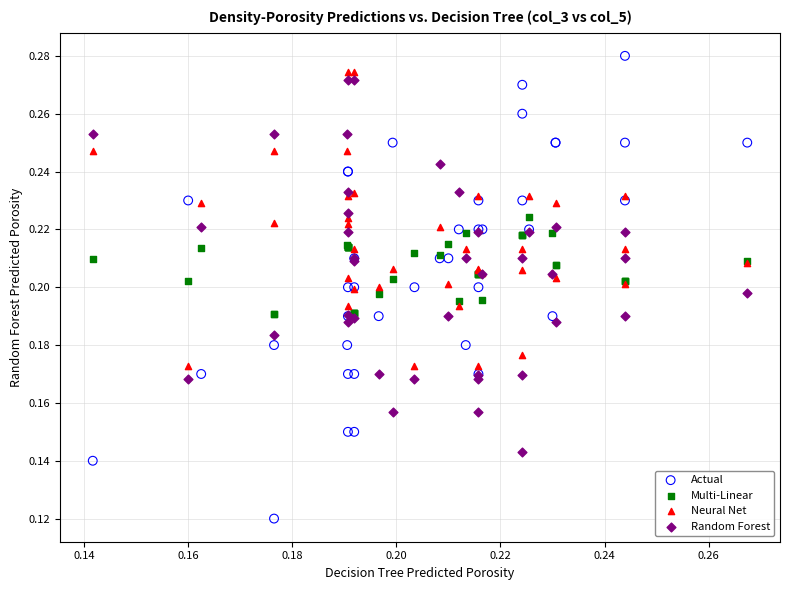

Which series contains the highest Y value?

Actual